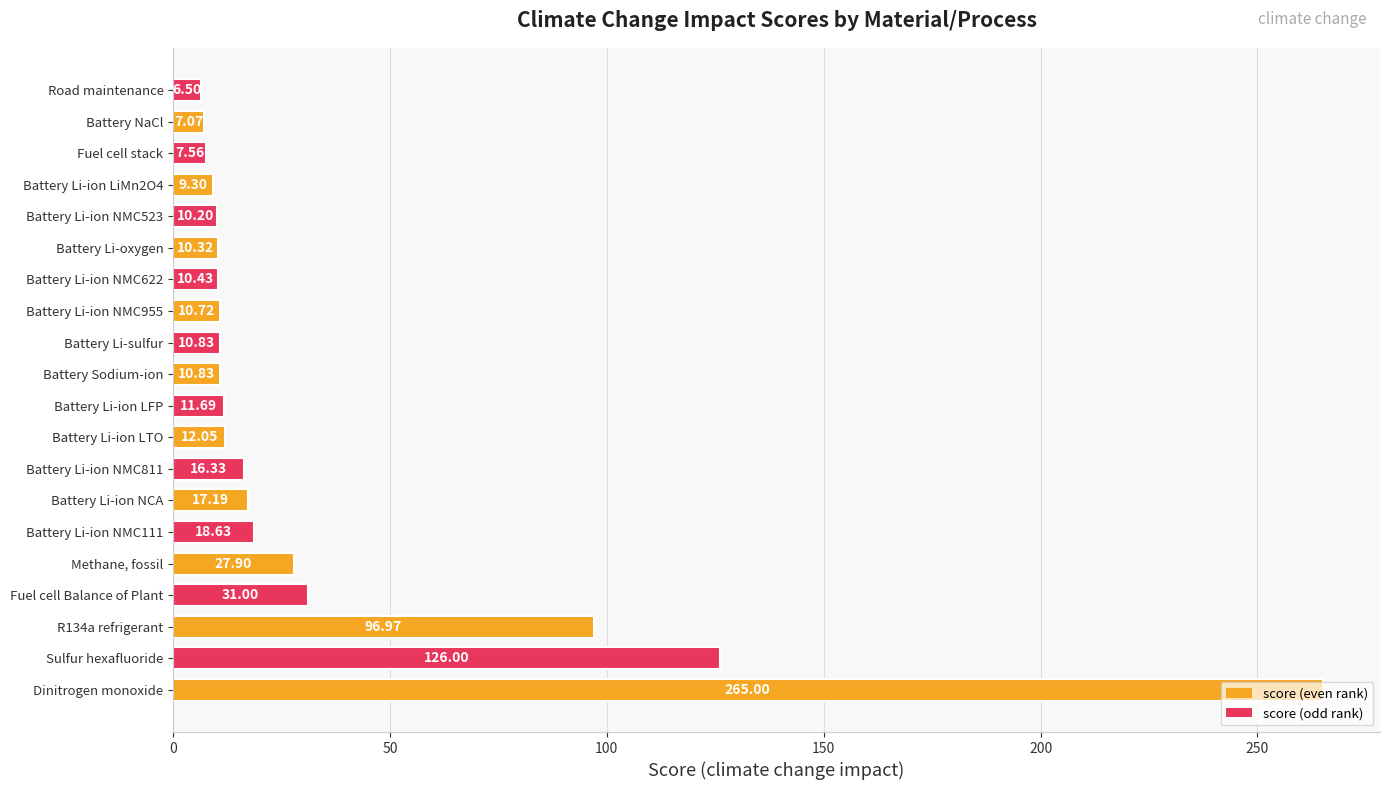

What is the smallest value displayed?

6.5